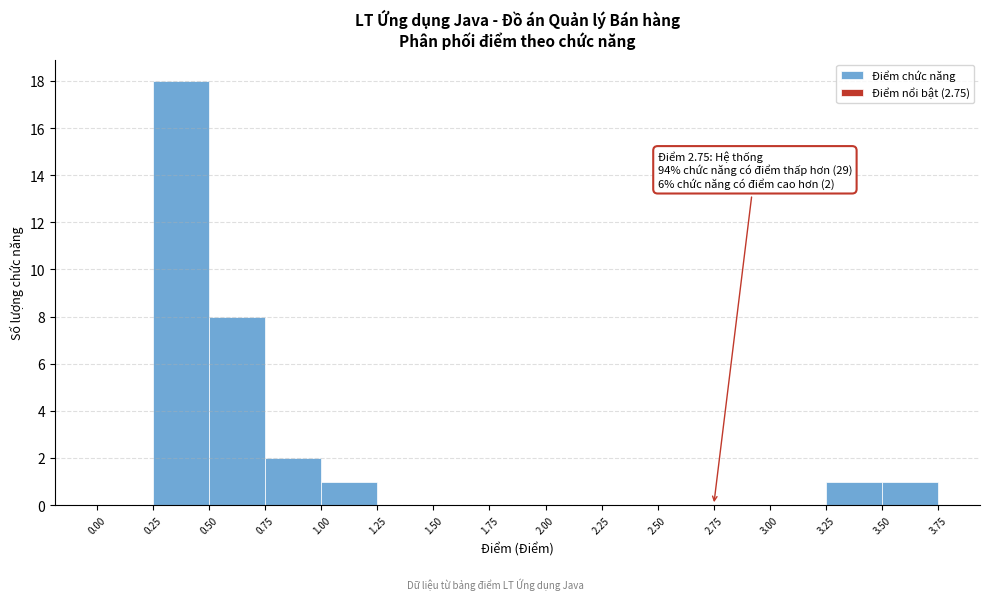

Which range on the x-axis has the tallest bar?

0.25 to 0.50